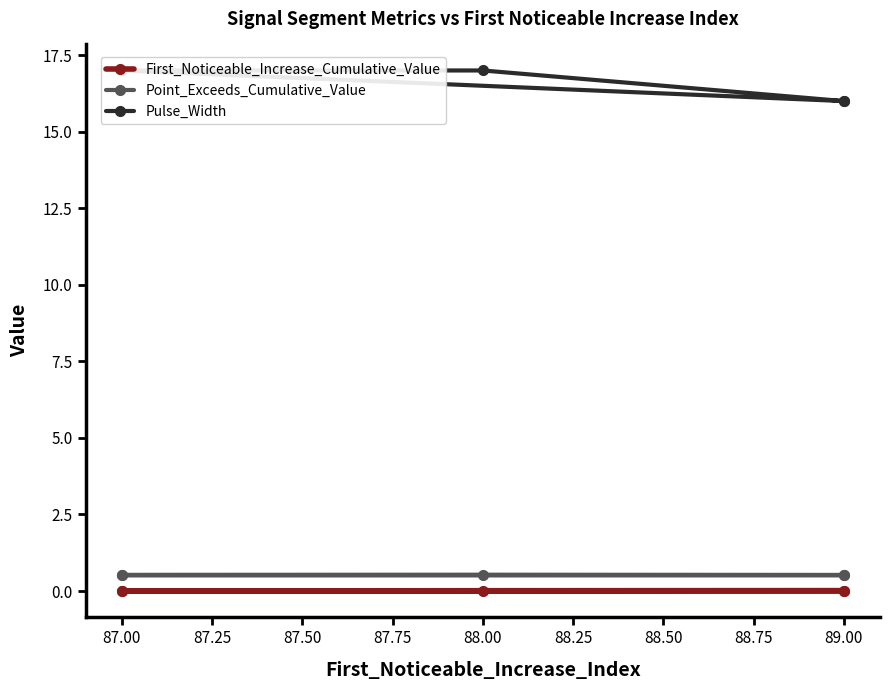

True or false: Point_Exceeds_Cumulative_Value and Pulse_Width intersect in this chart.

False